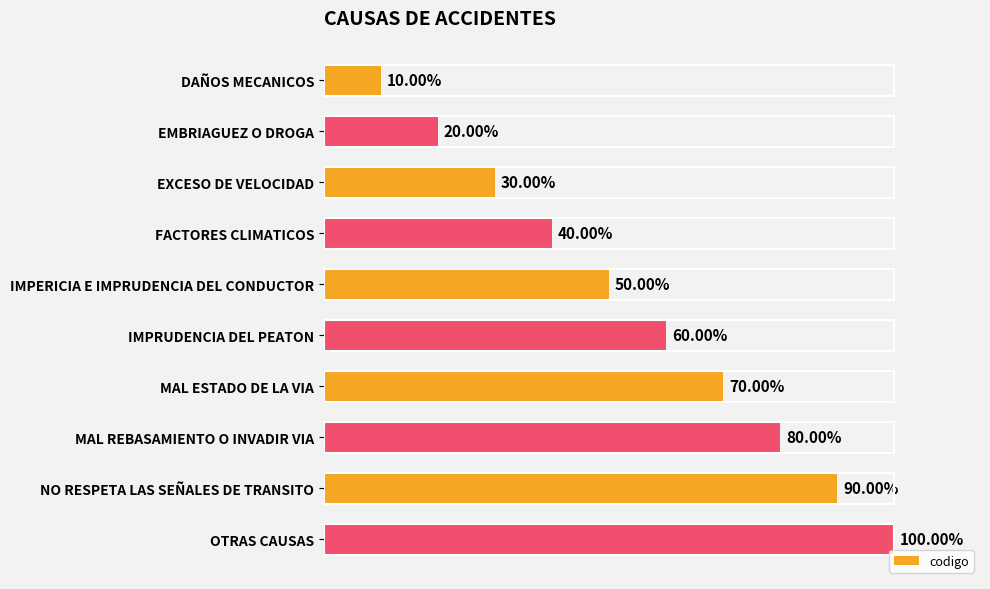

Does the chart contain any negative values?

No